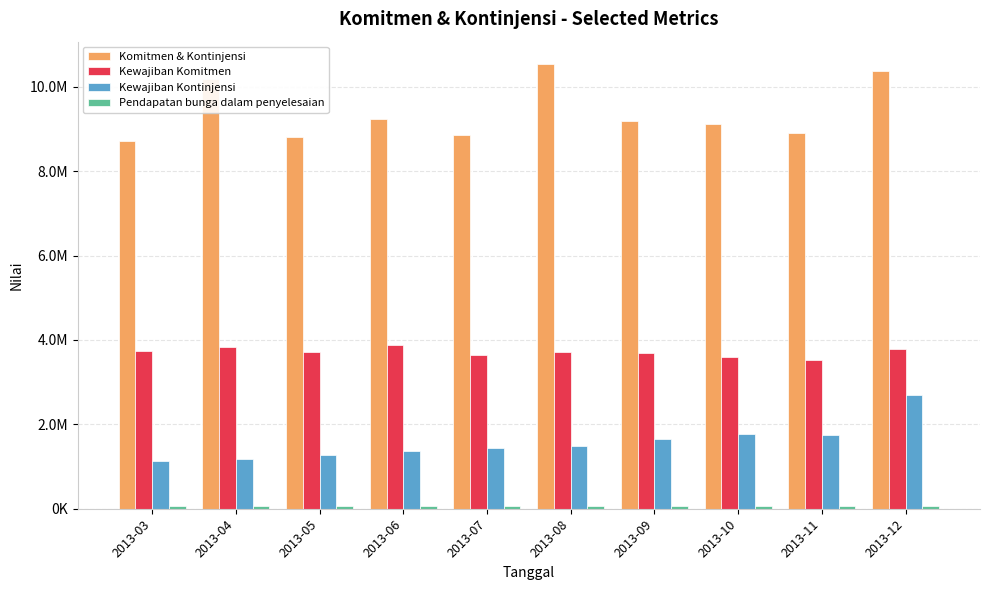

Are the bars grouped side by side (vs. stacked)?

Yes